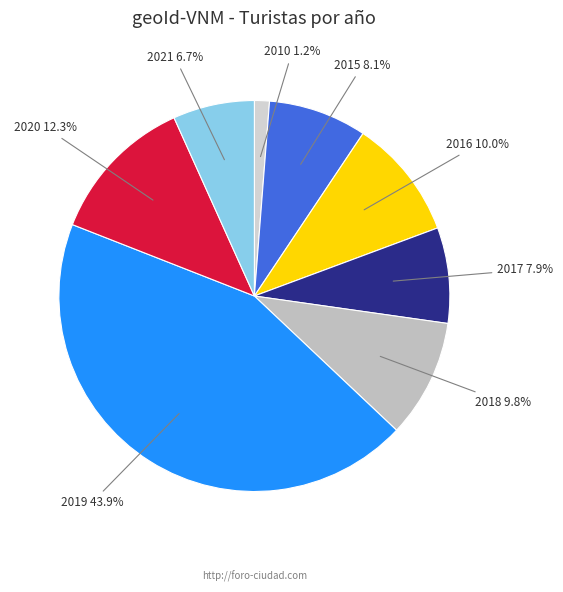

Is there a majority slice in this chart?

No